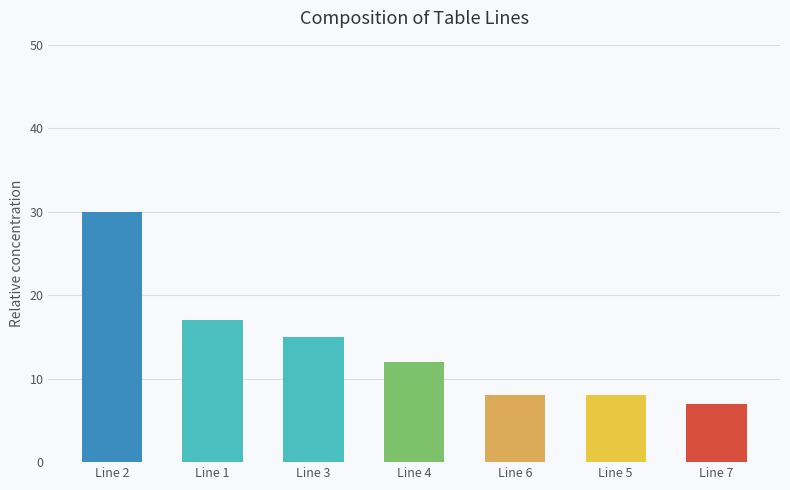

Where does the data first go above 12?

Line 2